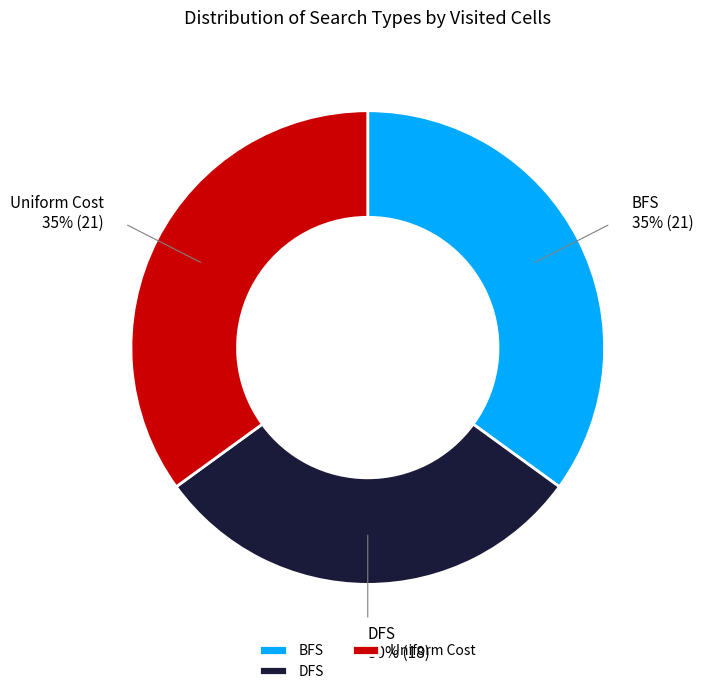

To the nearest percent, what is the difference between the largest and smallest slice percentages?

5%